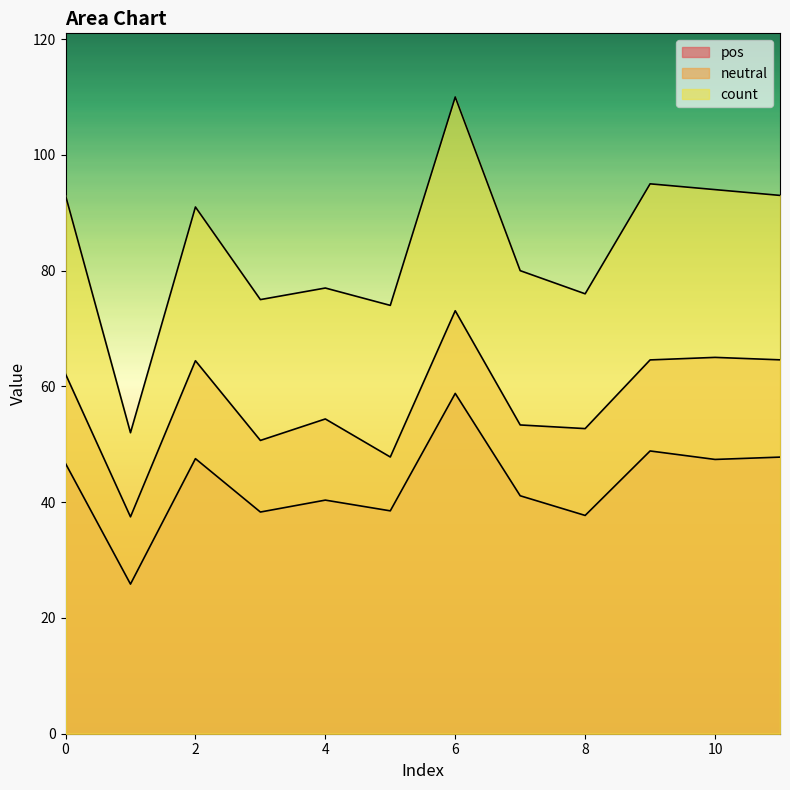

What is the value of the neutral point at the 12th from the left?

64.6